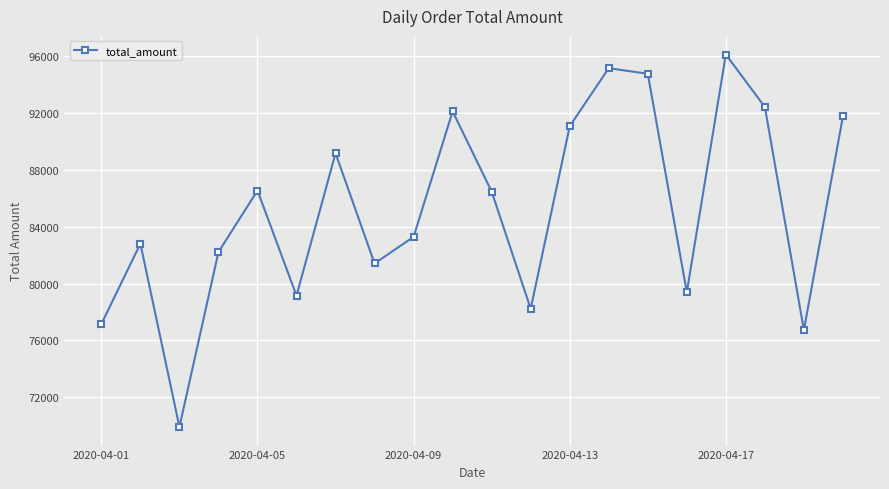

How many interior local valleys (lower than both neighbors) does the data have?

6